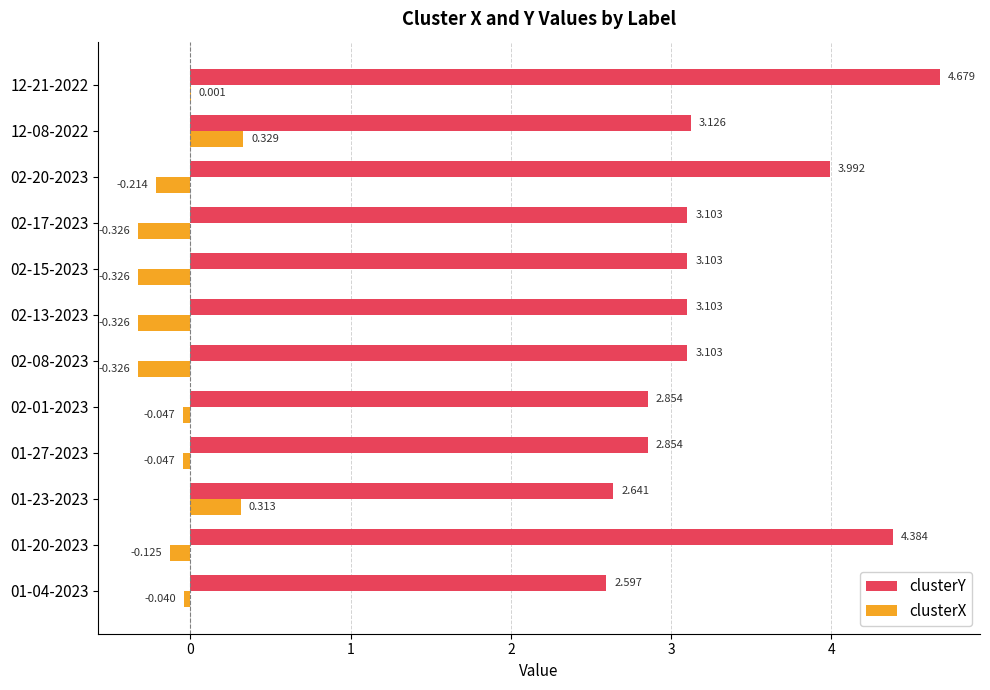

Is the value of clusterX at 12-21-2022 greater than the value of clusterY at 12-08-2022?

No